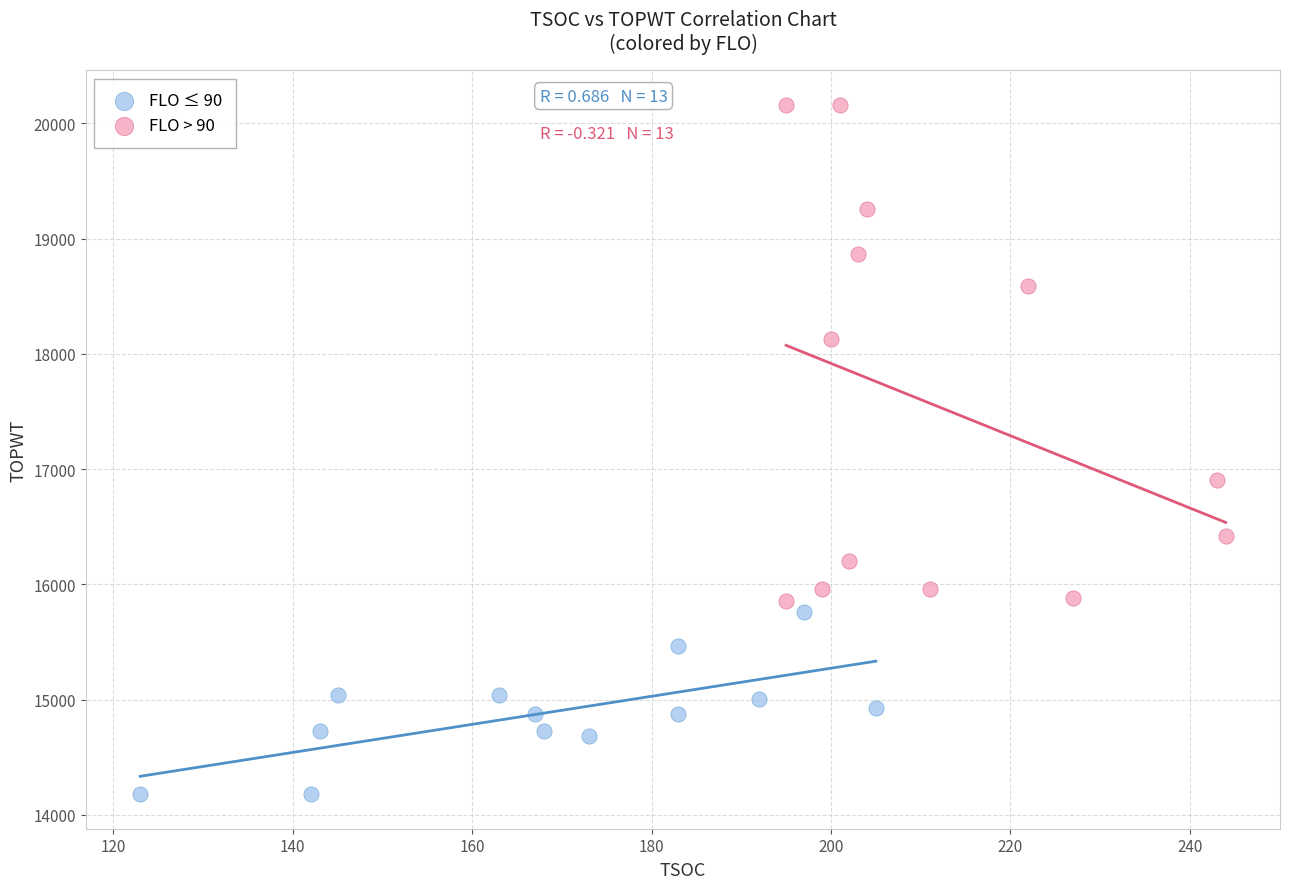

What are all the series names shown in the legend?

FLO ≤ 90, FLO > 90